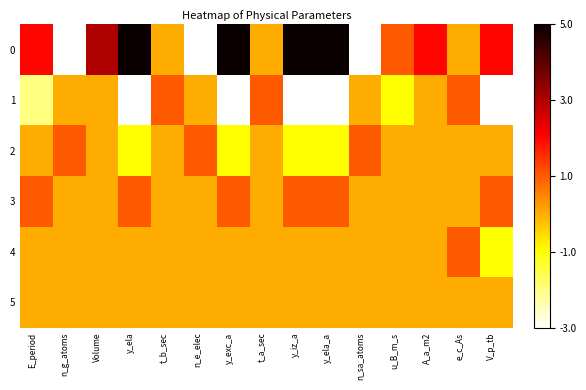

How many distinct data groups are displayed?

6